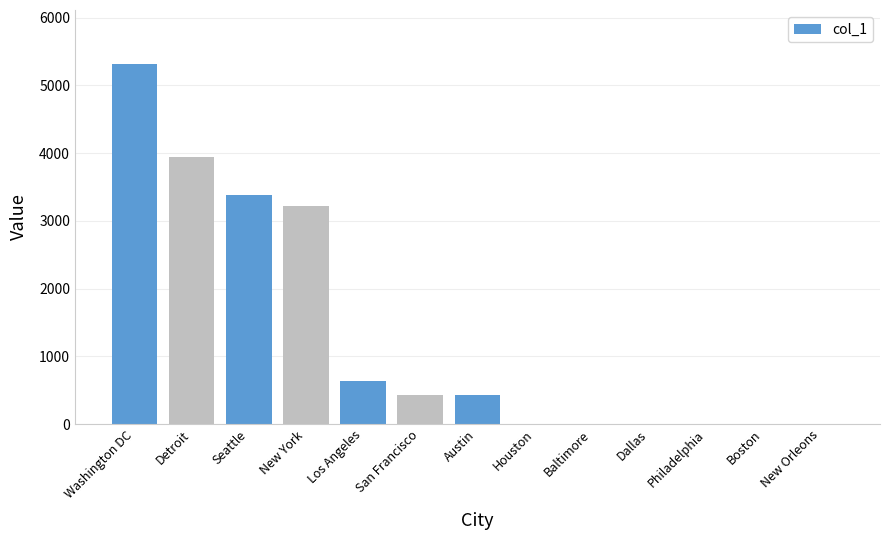

Are the bars horizontal?

No